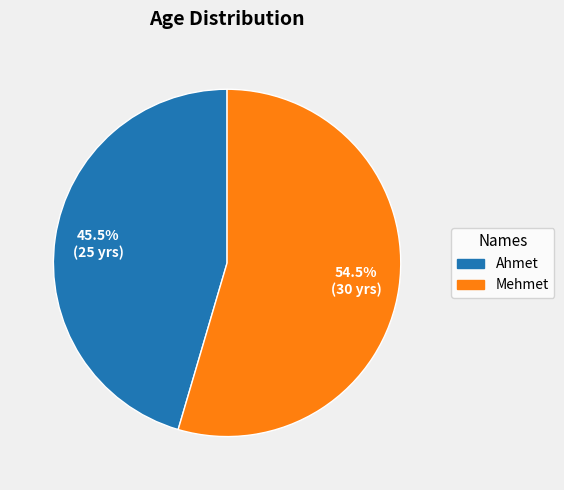

How many slices are in this pie chart?

2